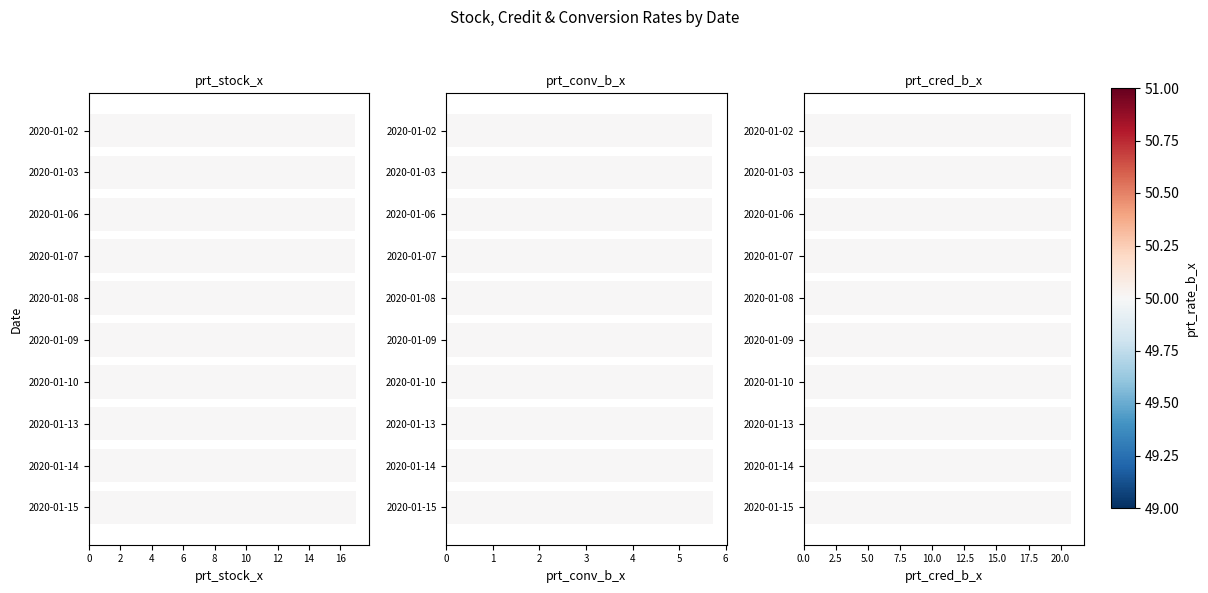

Is it true that prt_conv_b_x equals 1.5 at 2020-01-09?

False